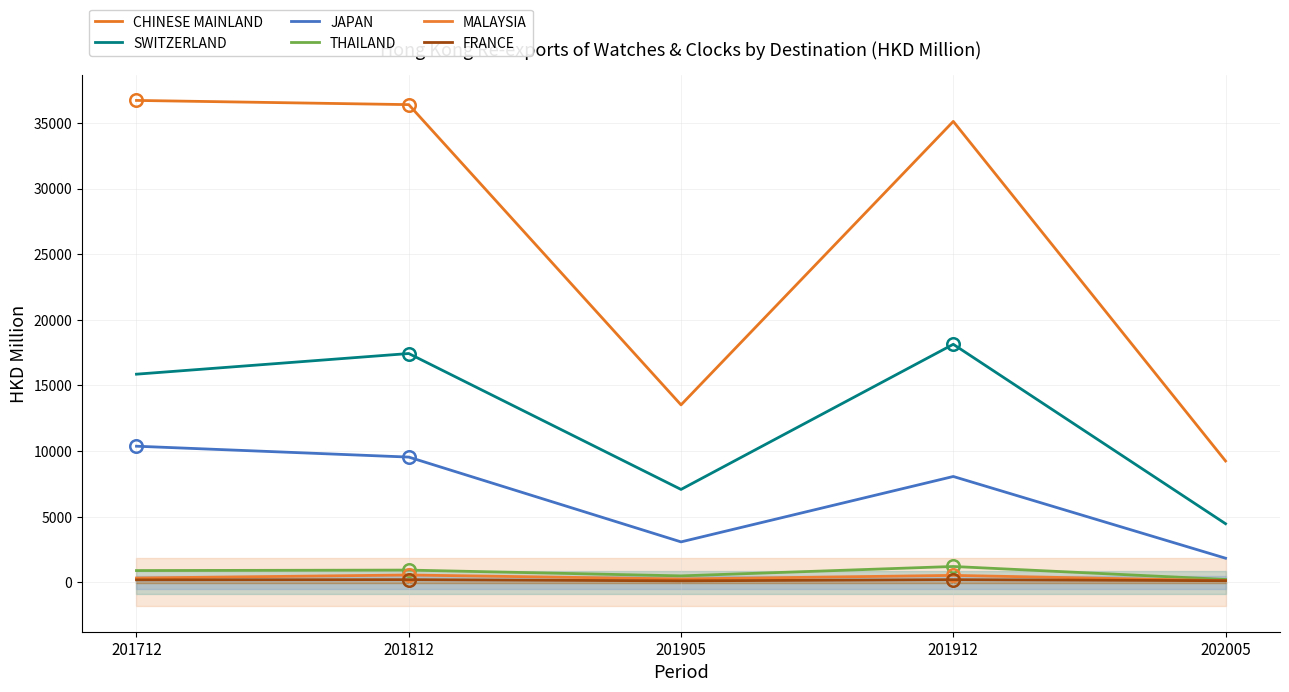

The SWITZERLAND series shows 17433.2 at 201812. True or false?

True